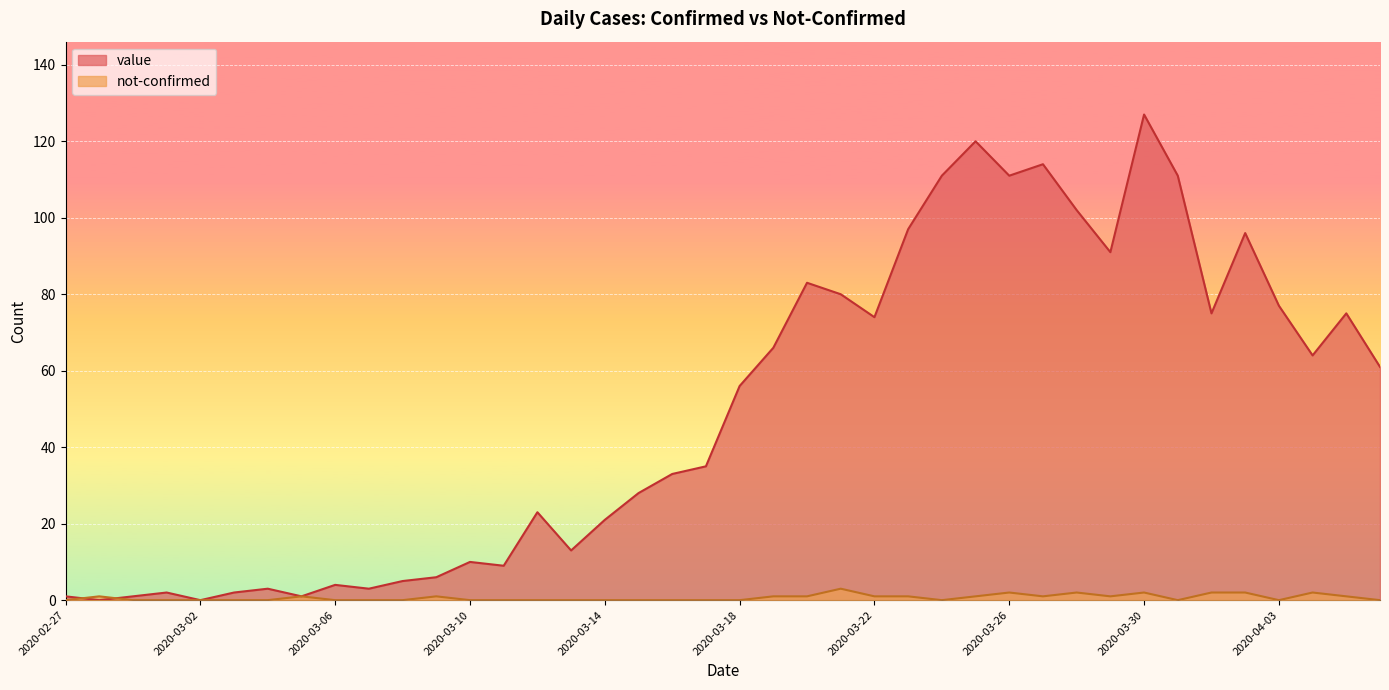

What is the value of the value point at the 34th from the left?

111